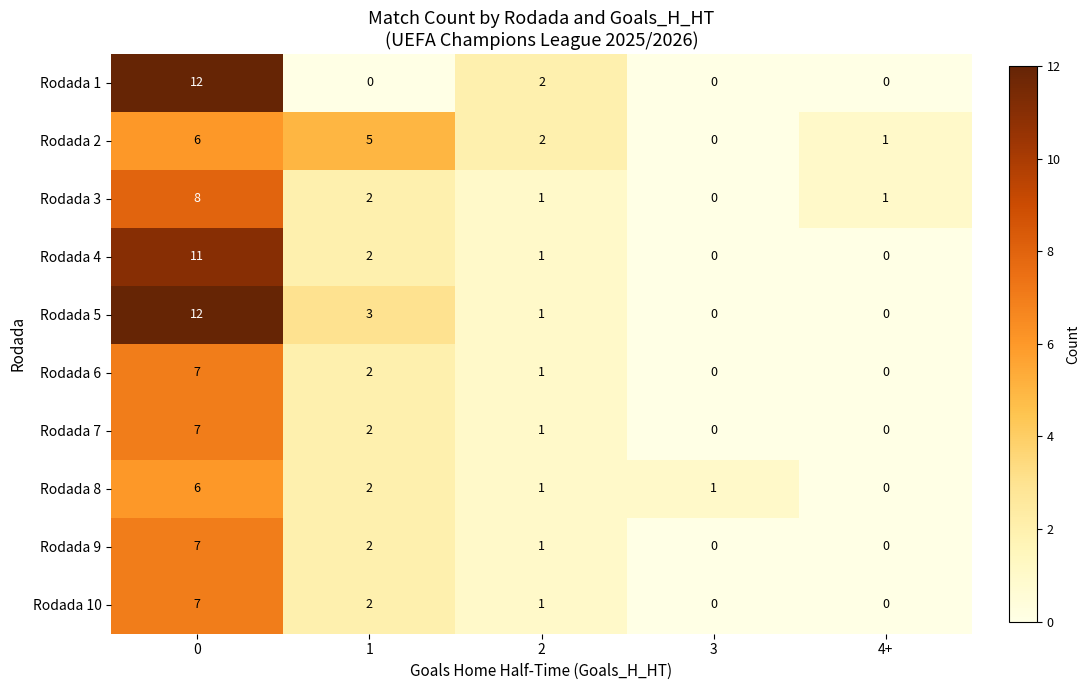

What is the spread (max minus min) of values at 0?

6